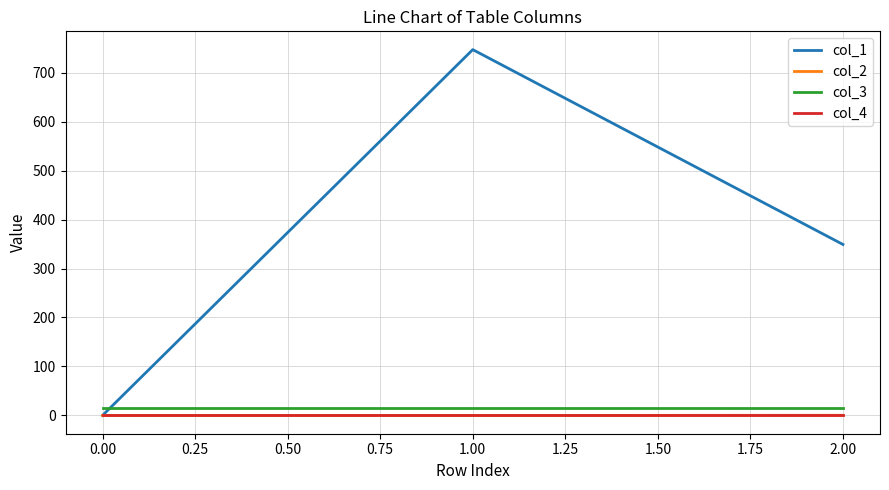

Which series has the largest range (max minus min)?

col_1